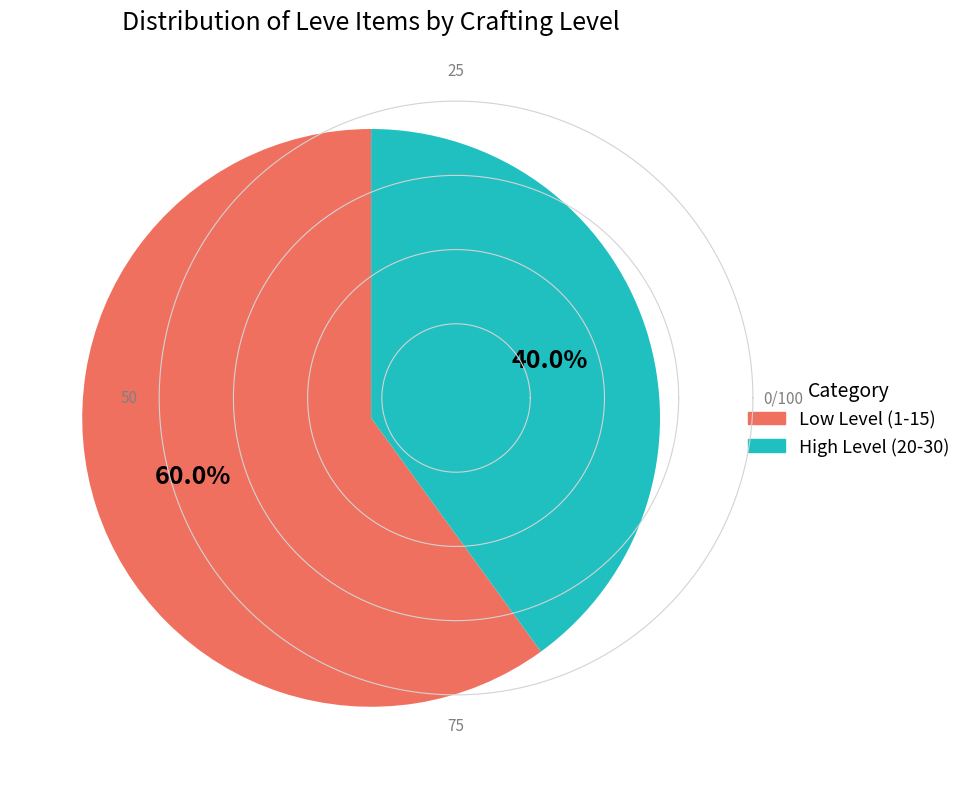

Is there any slice that represents more than half of the pie?

Yes